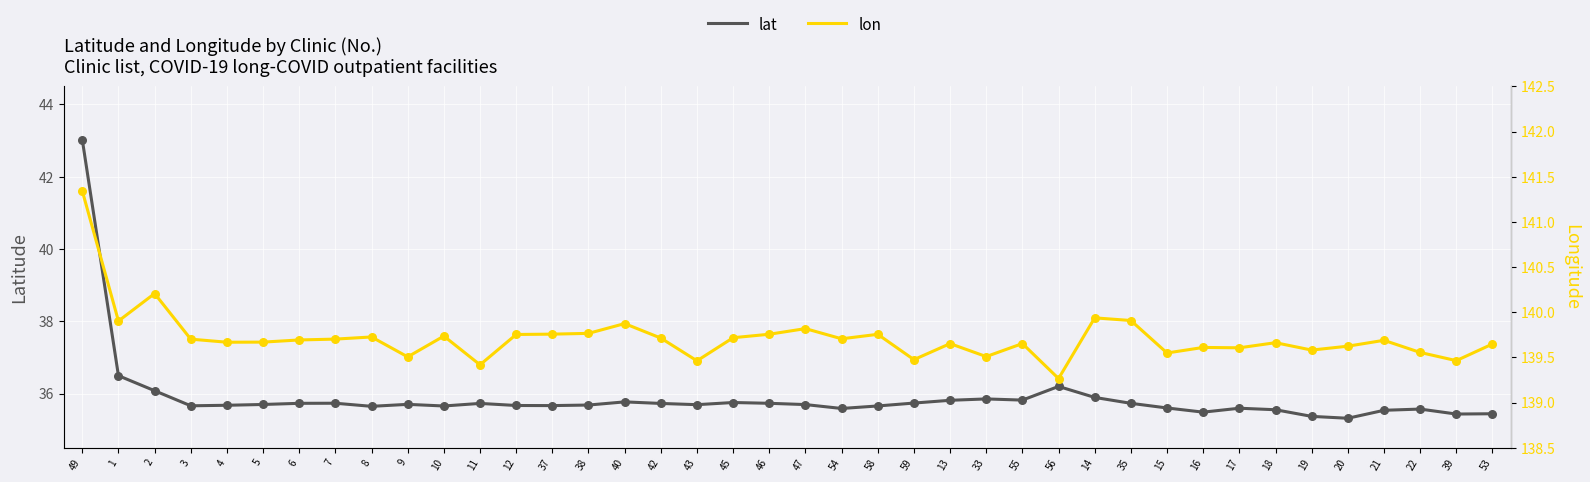

Which series contains the lowest Y value?

lat